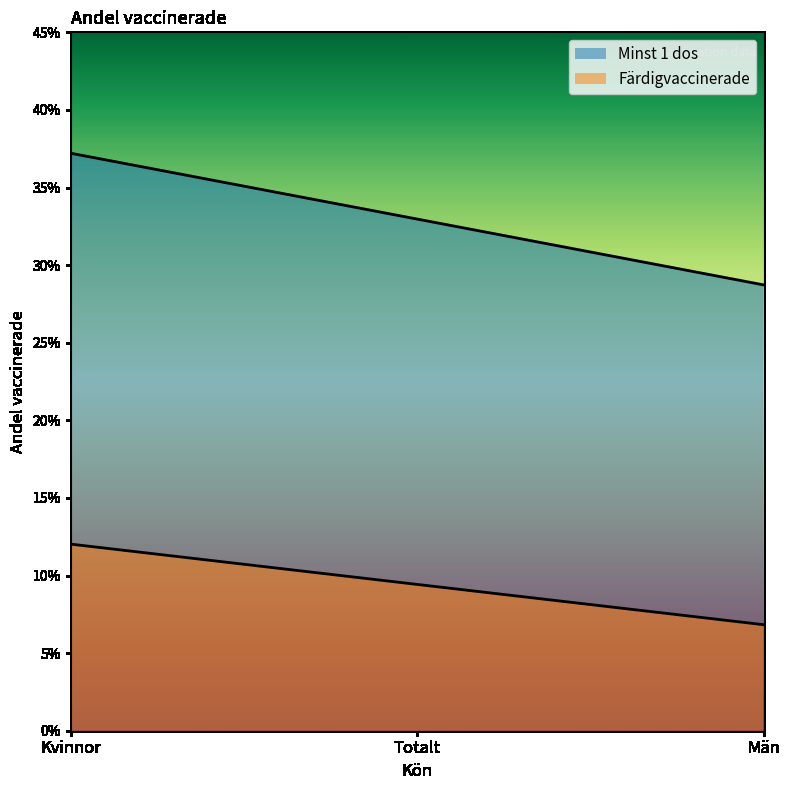

Which label corresponds to the largest value in the chart?

Kvinnor